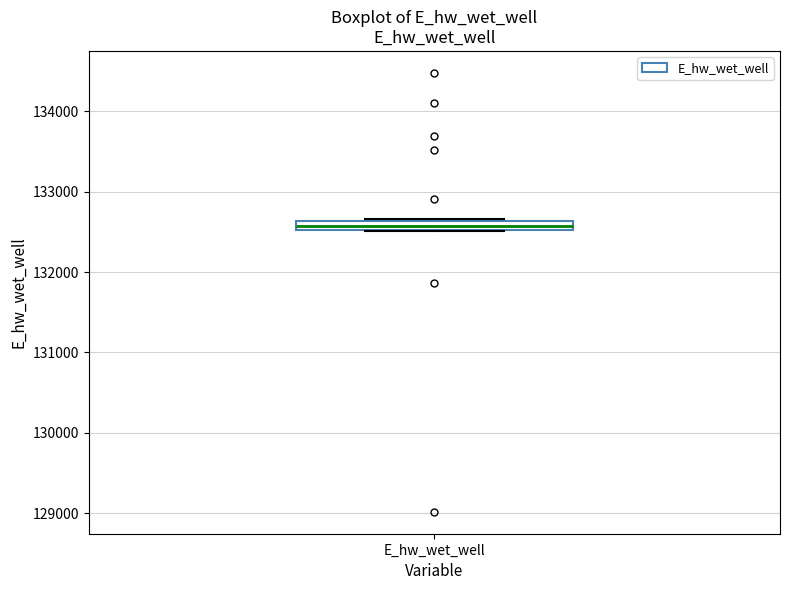

Where is the lower edge of the box for E_hw_wet_well on the y-axis? The values are not printed on the chart, so give them approximately, as read against the axis.

132500